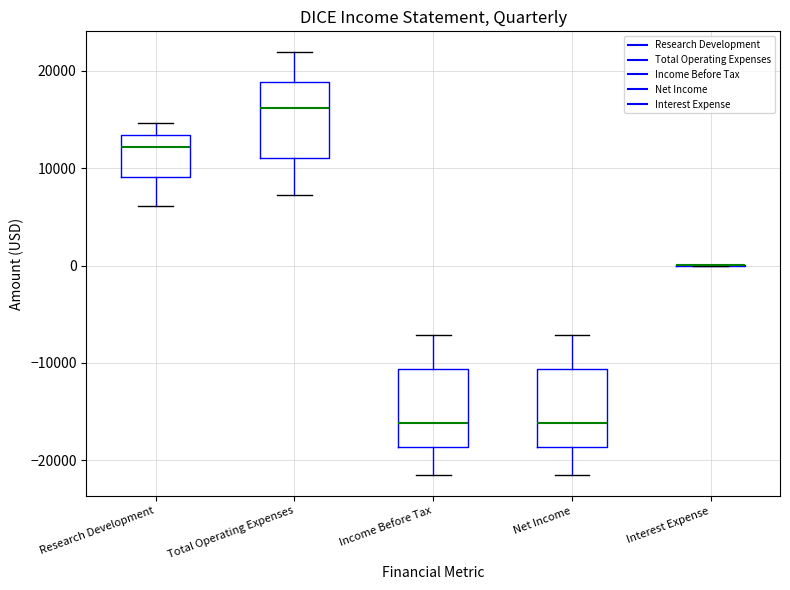

Where does the lower whisker of the box for Income Before Tax end on the y-axis? The values are not printed on the chart, so give them approximately, as read against the axis.

-21000